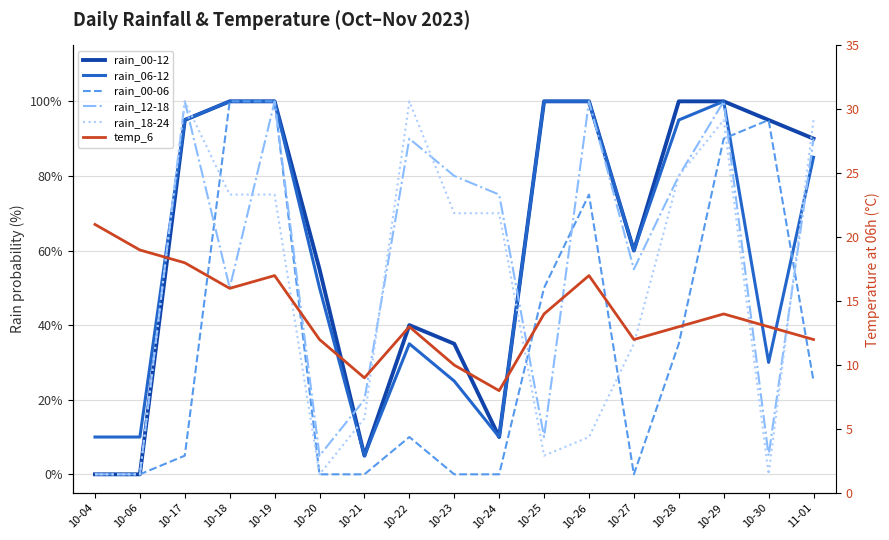

What is the label of the 4th point from the right?

10-28